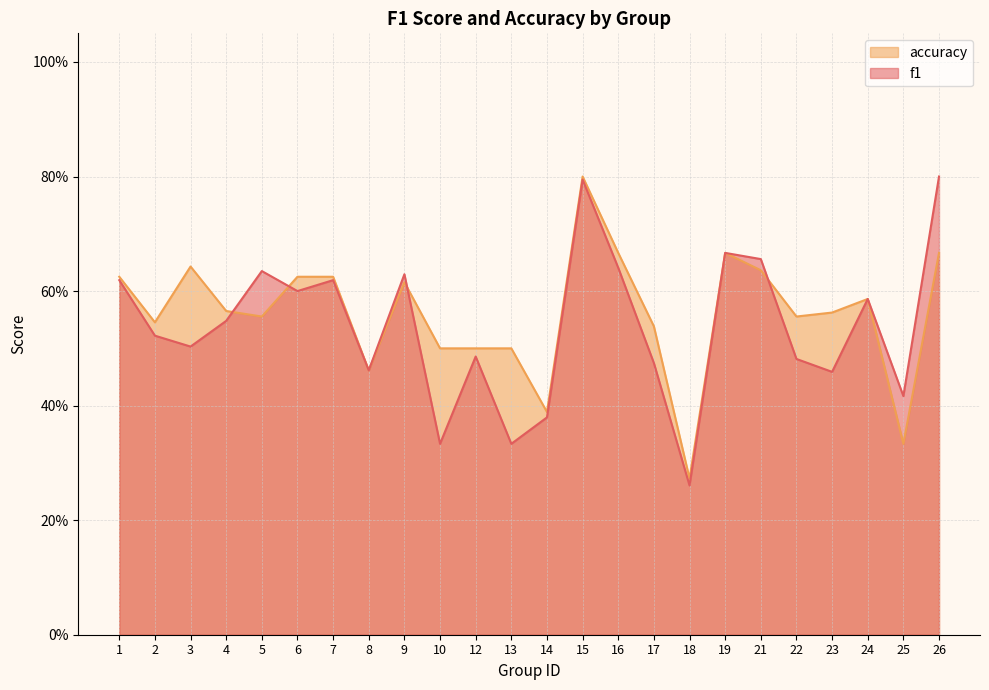

Which series has the largest range (max minus min)?

f1